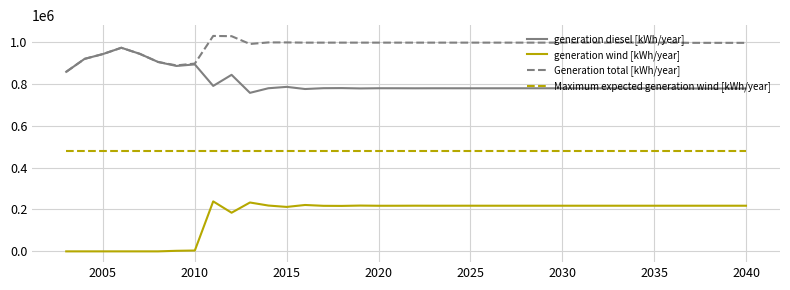

Which series has the largest total across all categories?

Generation total [kWh/year]